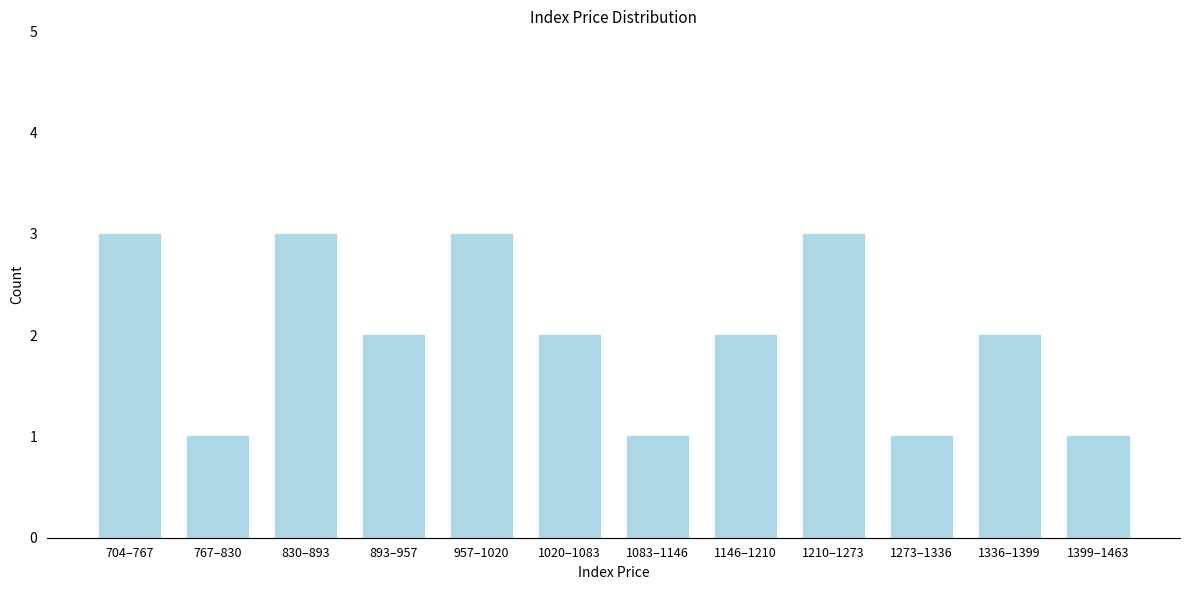

Reading right to left, extract all data points from this chart.

1	2	1	3	2	1	2	3	2	3	1	3